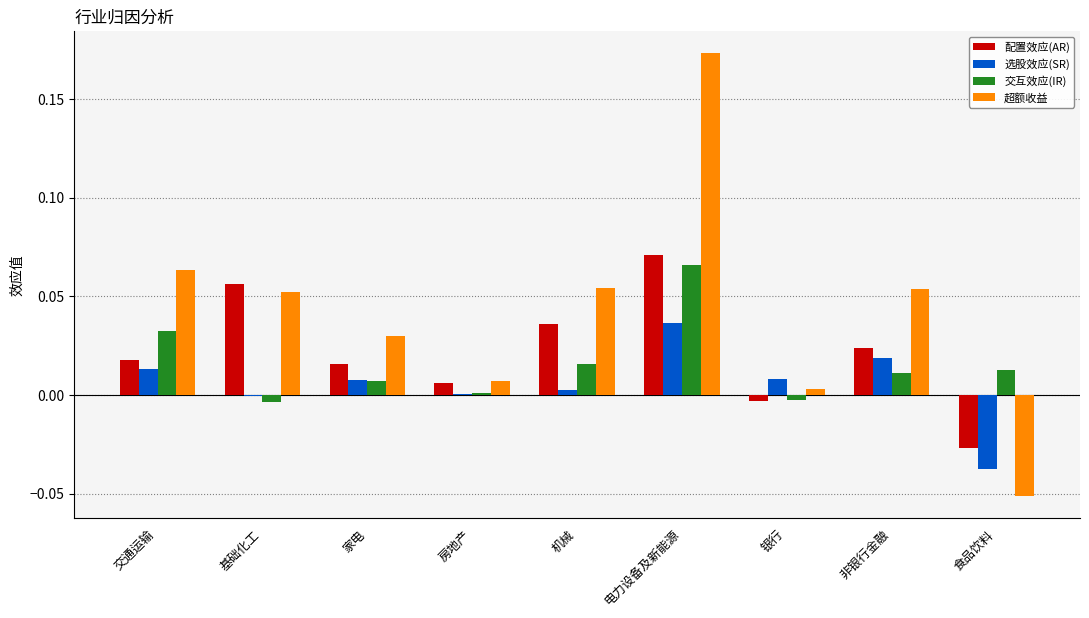

Does the chart contain stacked bars?

No